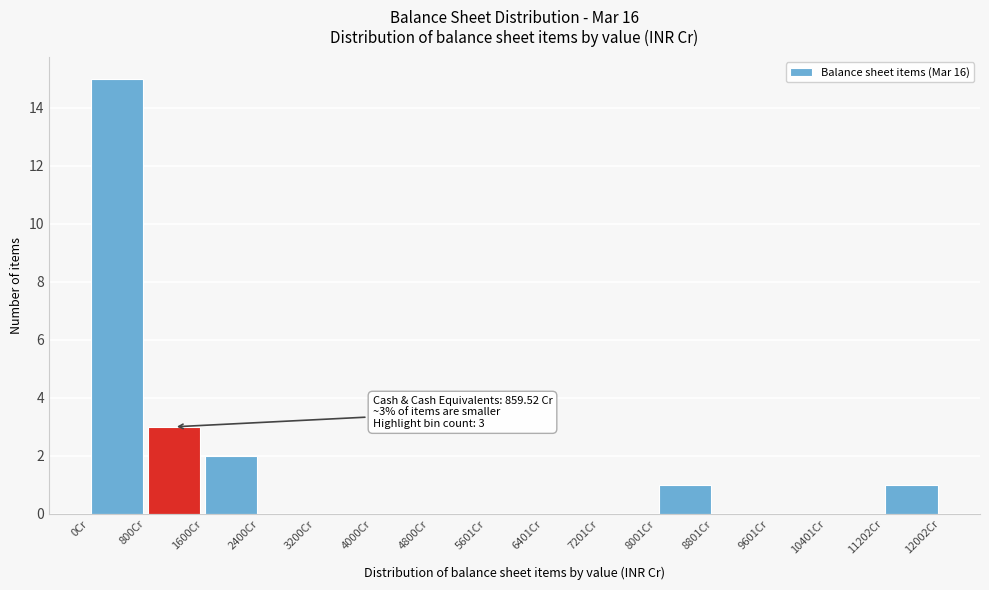

Which range on the x-axis has the tallest bar?

0 to 800